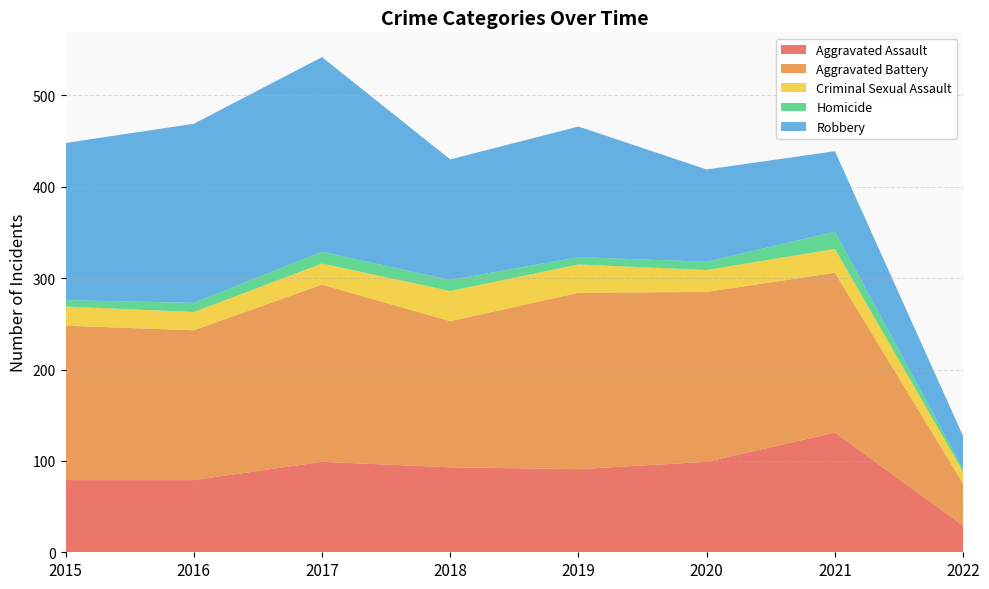

Reading left to right, list all the values displayed in this chart.

Aggravated Assault: 79	79	99	93	91	99	131	29
Aggravated Battery: 169	164	194	160	193	186	175	46
Criminal Sexual Assault: 21	20	23	33	31	24	26	13
Homicide: 7	10	13	12	8	9	19	3
Robbery: 172	196	213	132	143	101	88	36